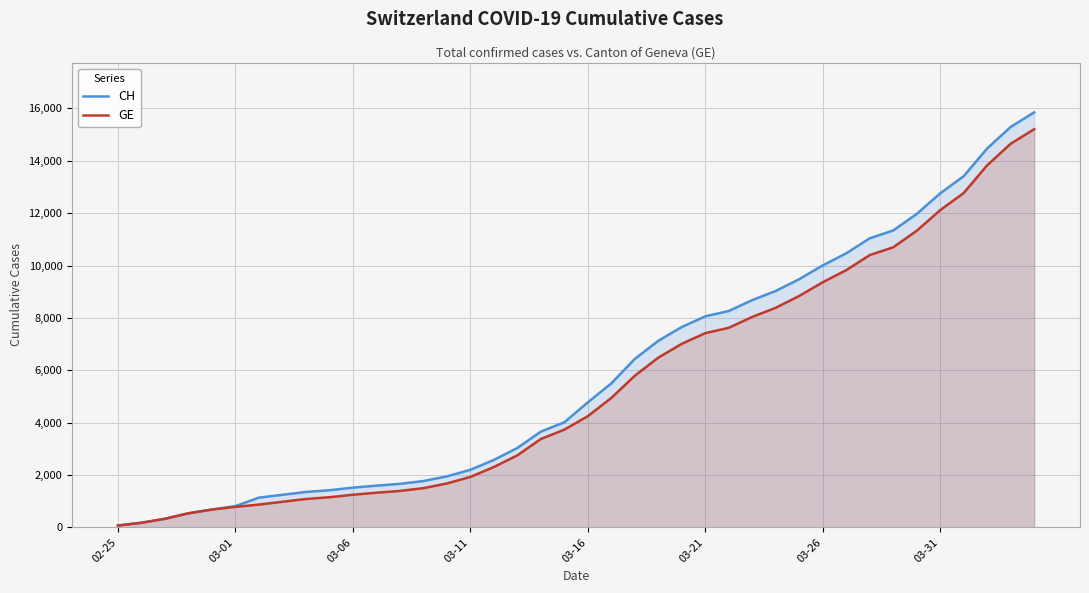

How many values in the CH series are below 4775?

20